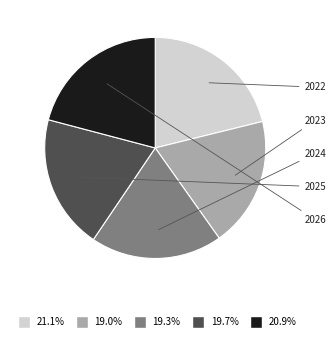

Is there any slice that represents more than half of the pie?

No